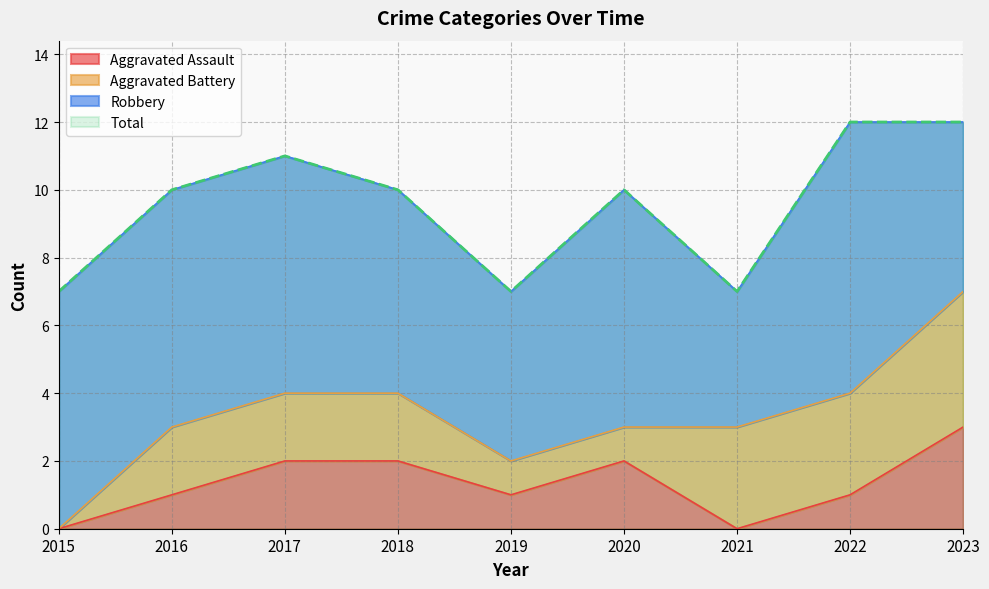

True or false: Aggravated Assault and Total intersect in this chart.

False